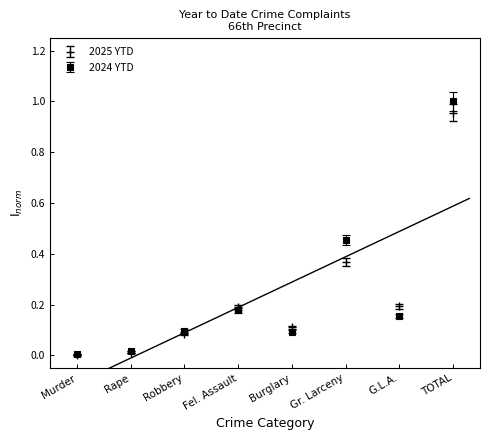

What is the difference between the maximum and minimum values in the 2024 YTD series?

1.0